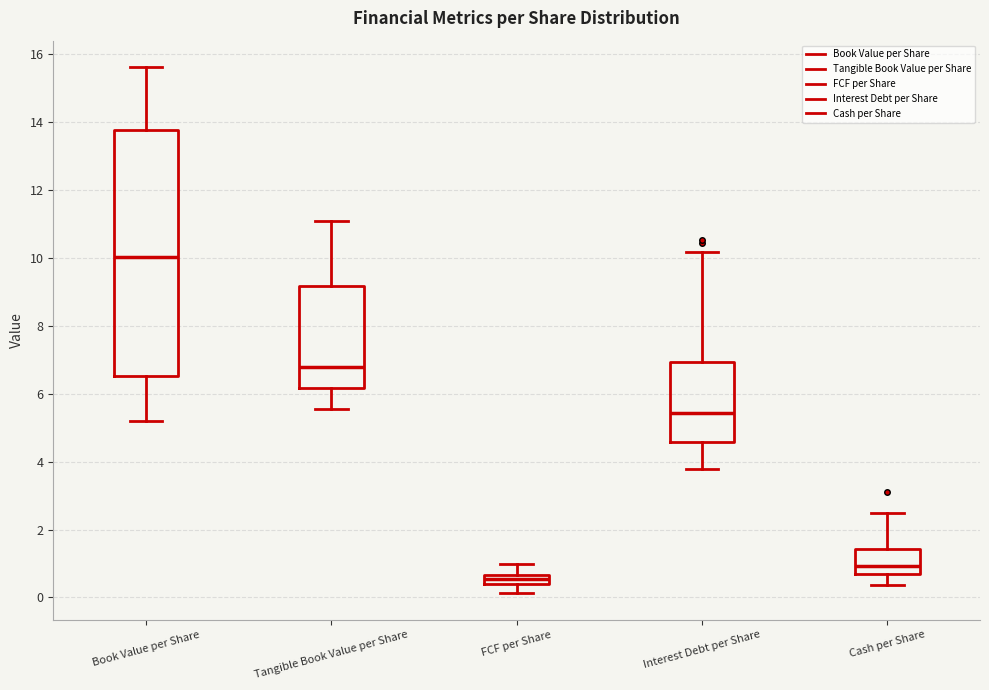

Which box has the lowest median line?

FCF per Share